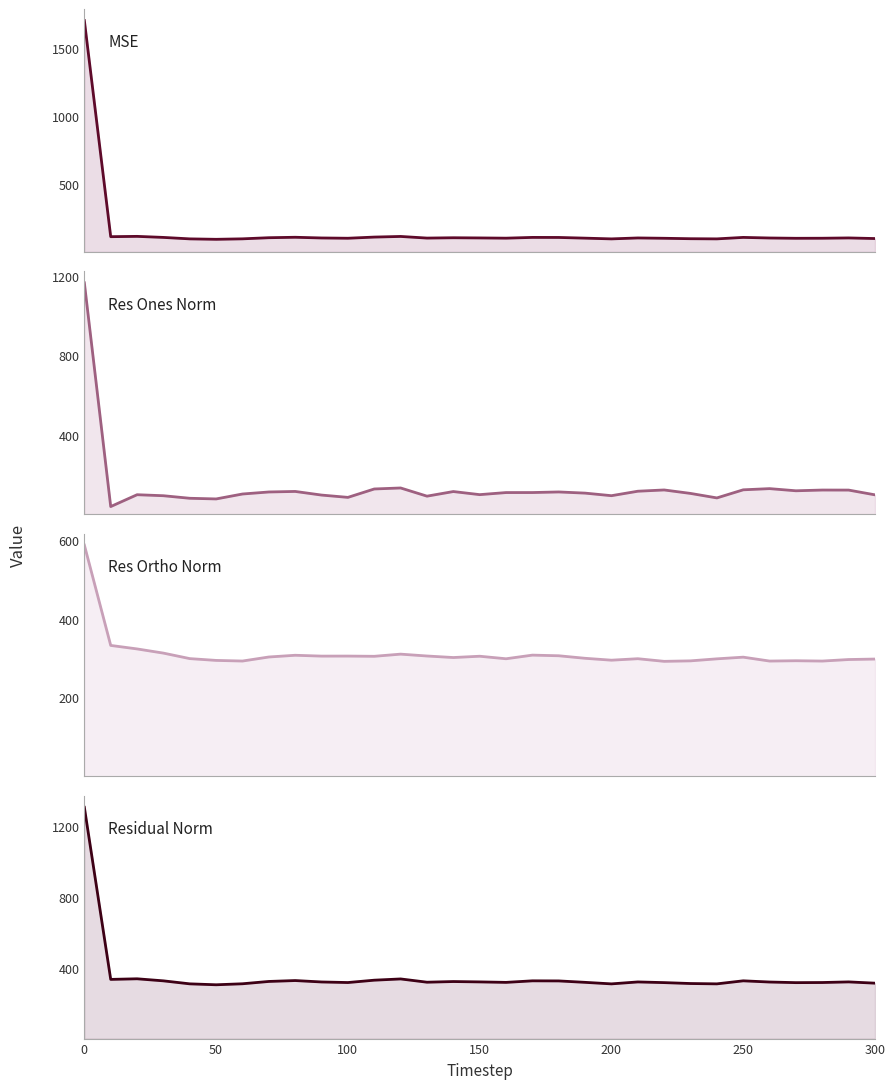

How many lines are shown in the chart?

4